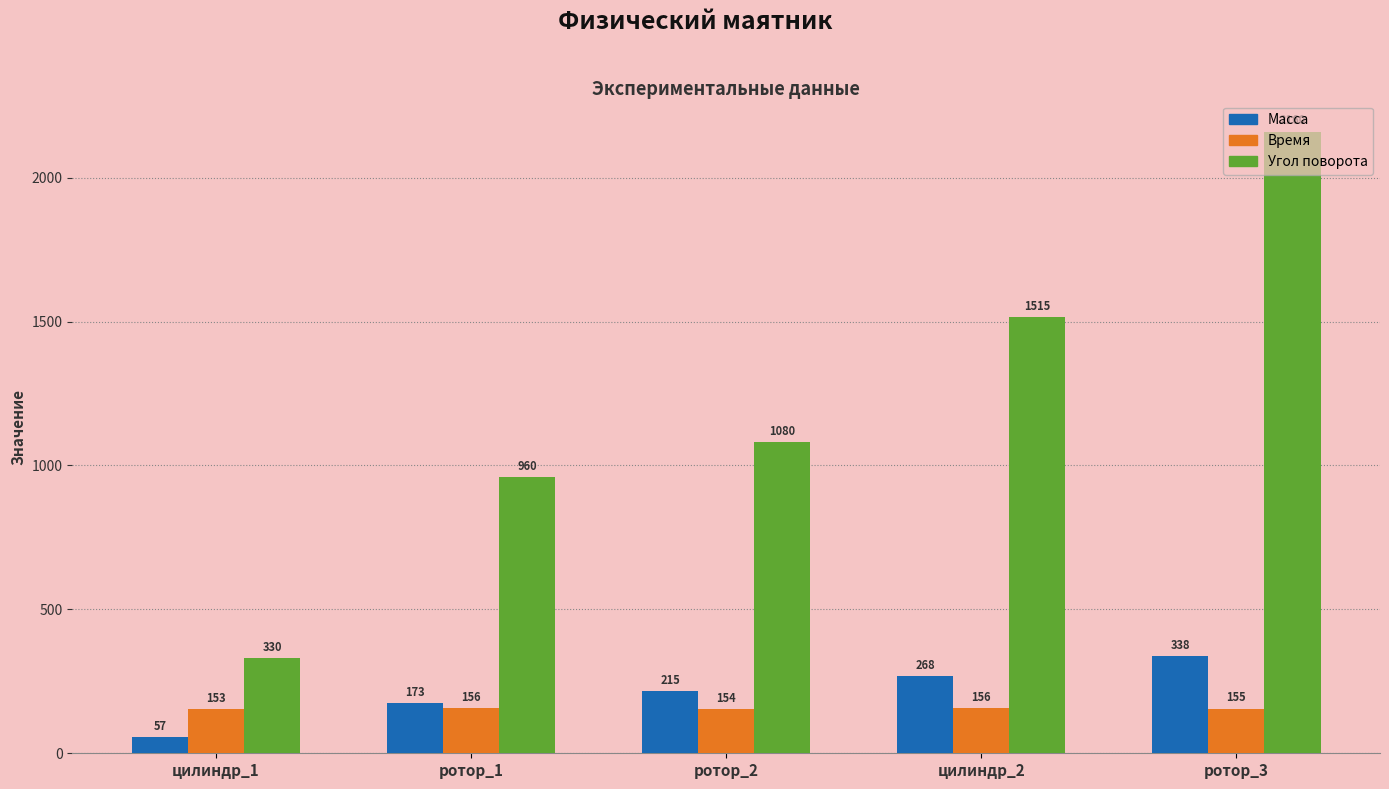

What is the total value across all series at ротор_3?

2653